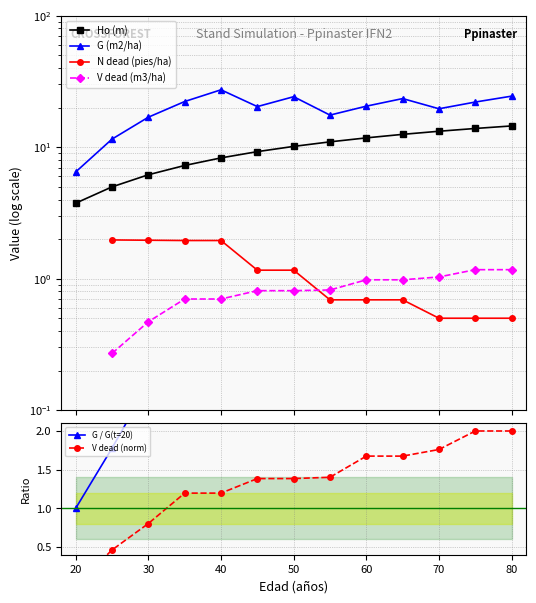

What is the minimum value for G (m2/ha)?

6.5